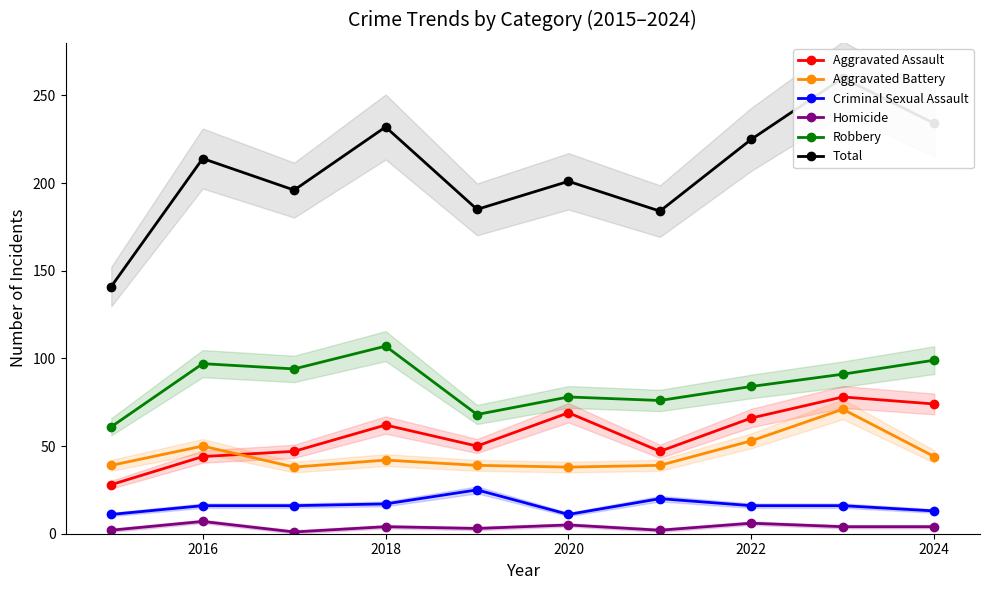

What is the difference between the maximum and minimum values in the Robbery series?

46